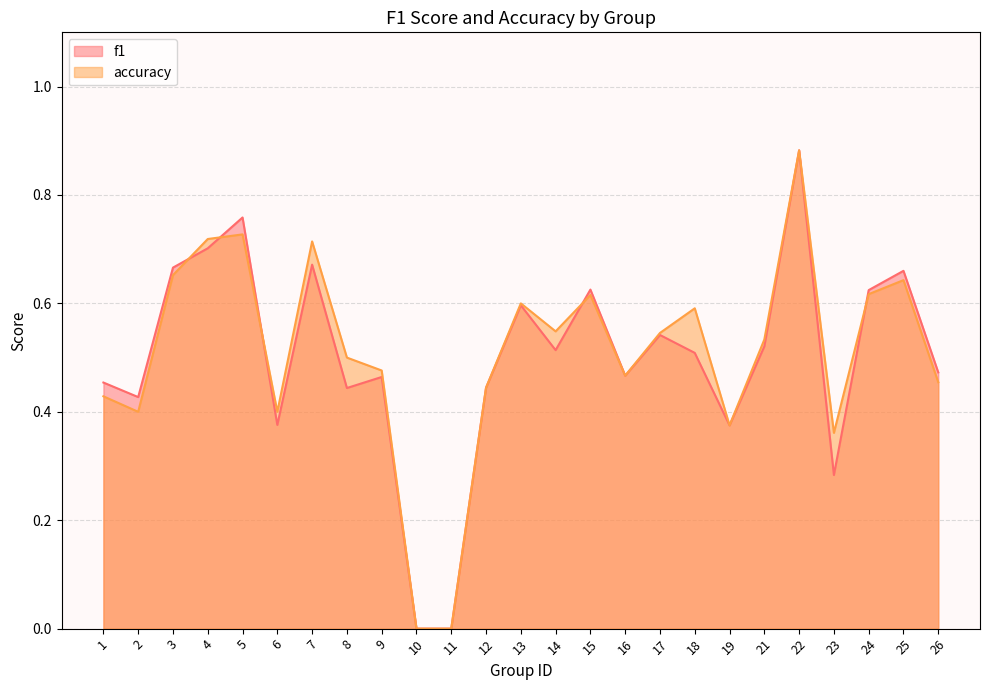

At how many categories does at least one series exceed 0?

23